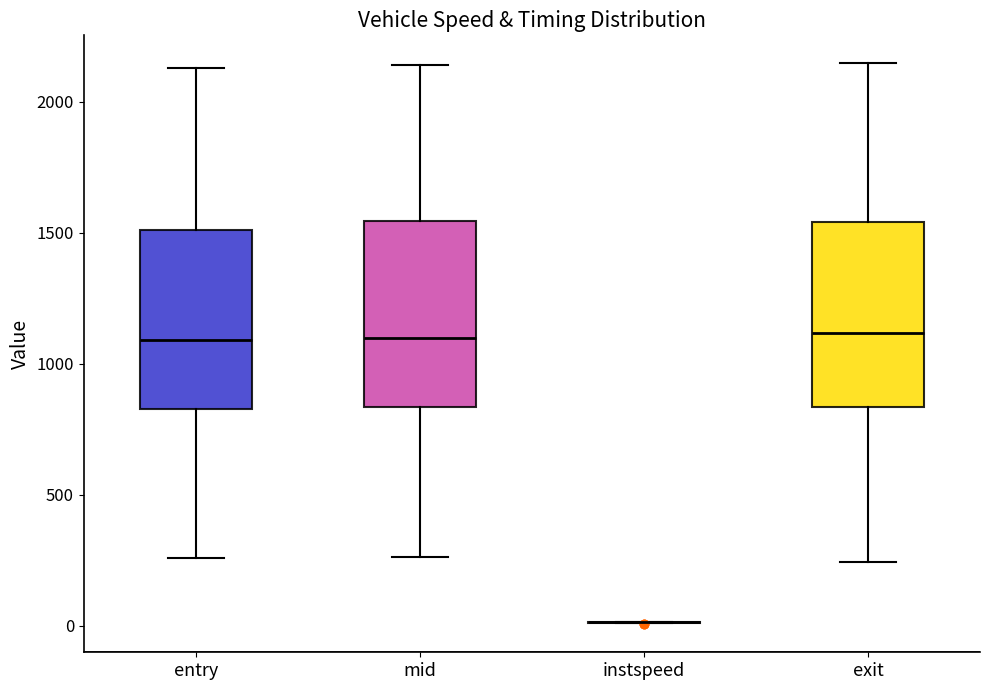

Where is the upper edge of the box for exit on the y-axis? The values are not printed on the chart, so give them approximately, as read against the axis.

1550